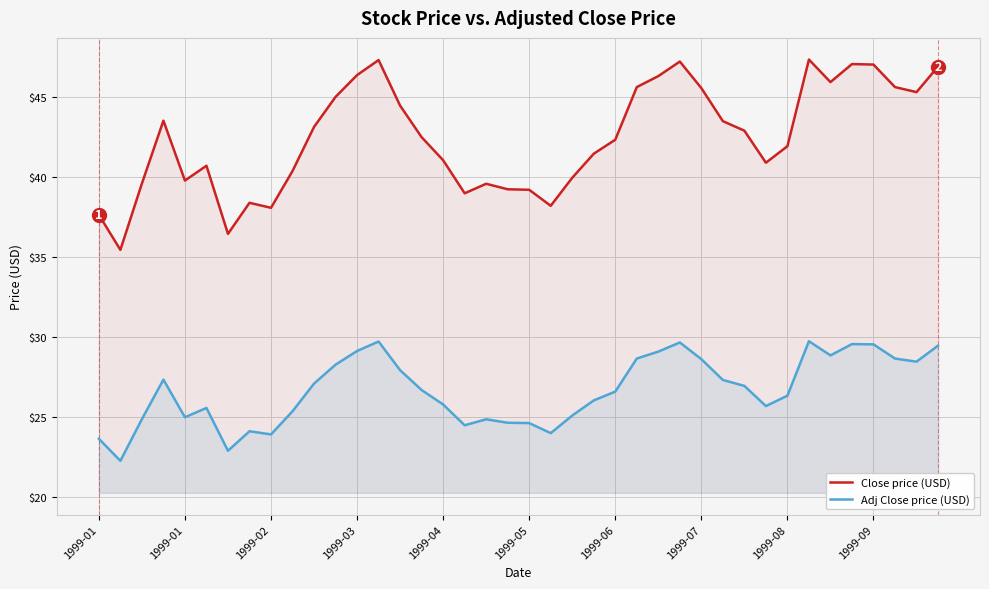

How many categories are shown in the chart?

40